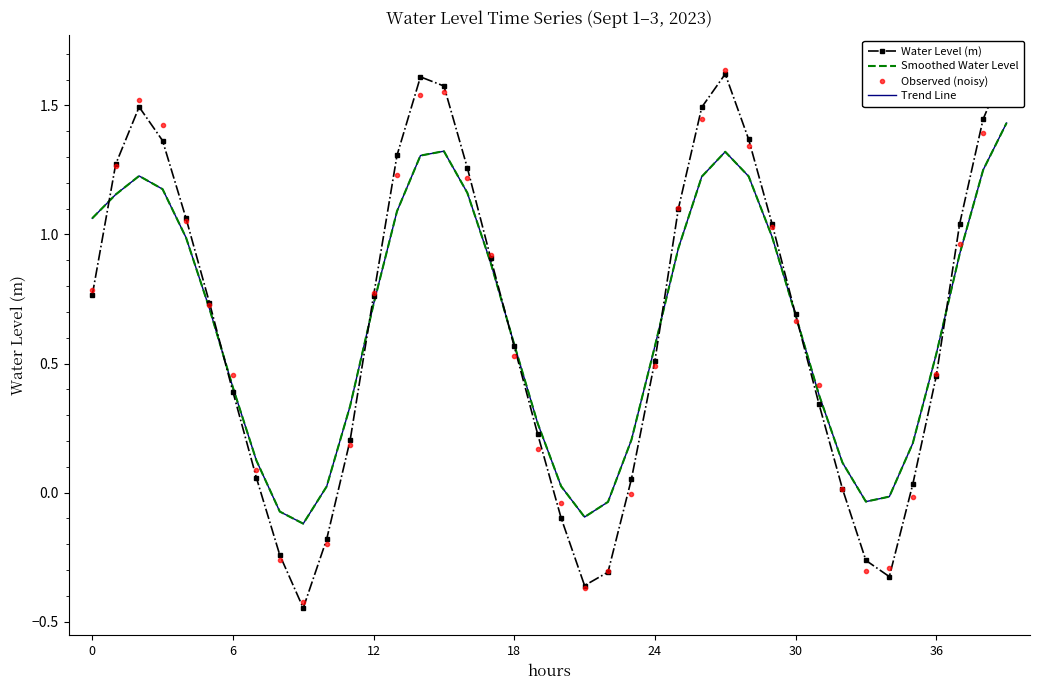

How many values in Trend Line are below zero?

6